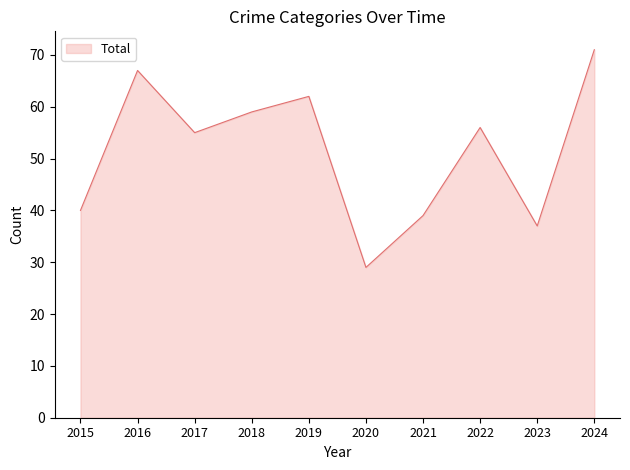

Is it true that the value at 2017 is 55?

True